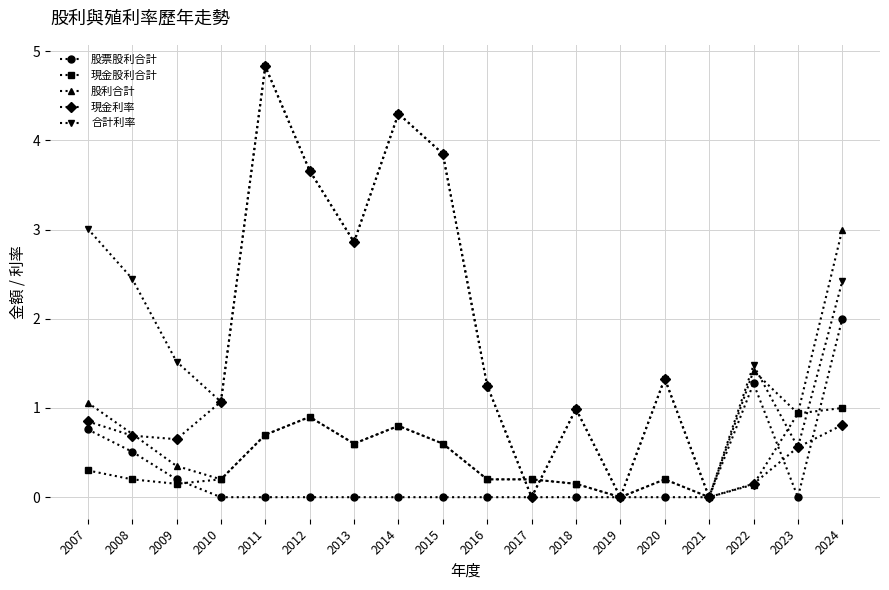

At which category does 現金股利合計 reach its first local valley?

2009